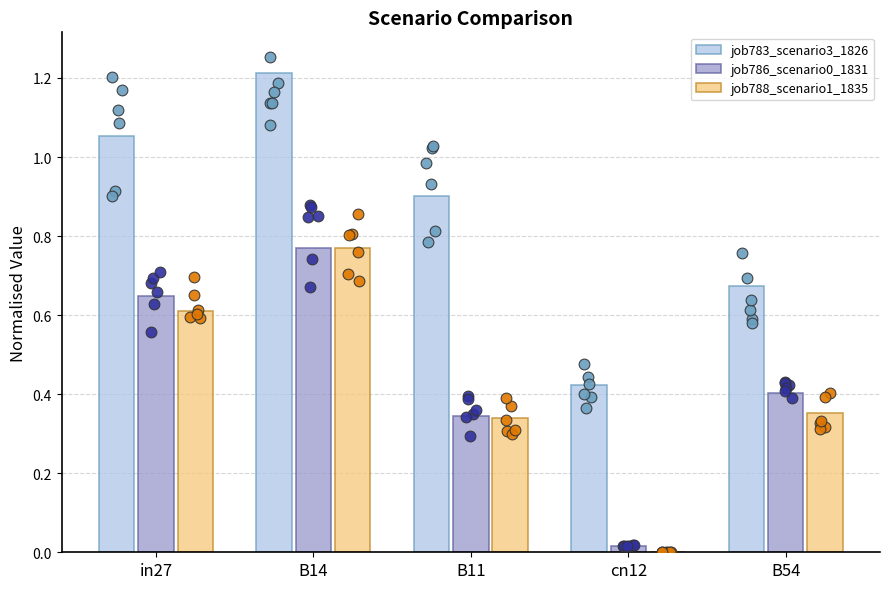

Which series has the largest total across all categories?

job783_scenario3_1826